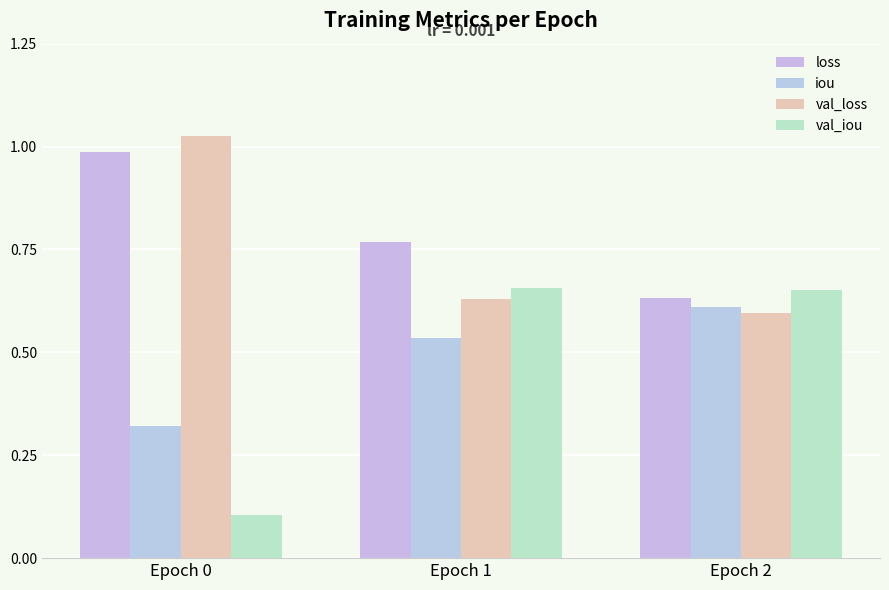

At which label does val_loss reach its minimum?

Epoch 2